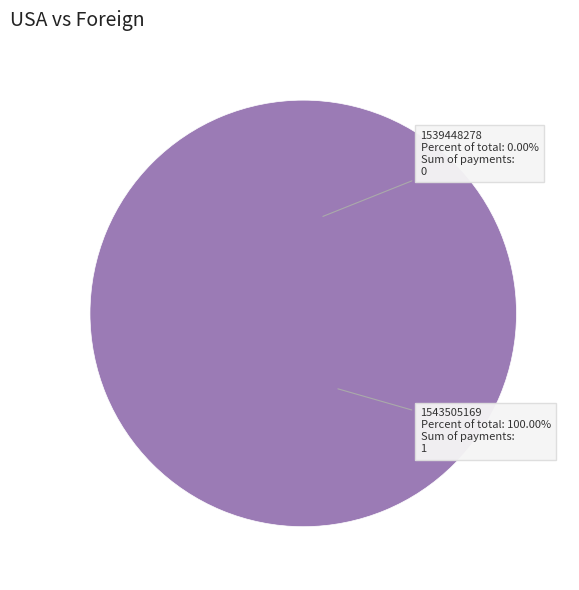

True or false: 1543505169 accounts for 99% of the total.

False